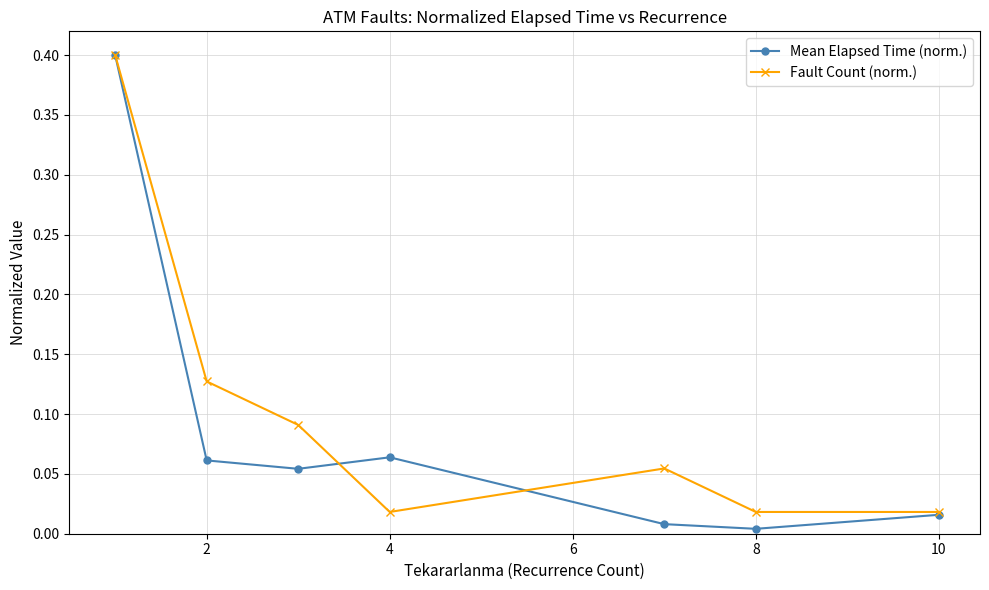

What is the maximum value shown in the chart?

0.4